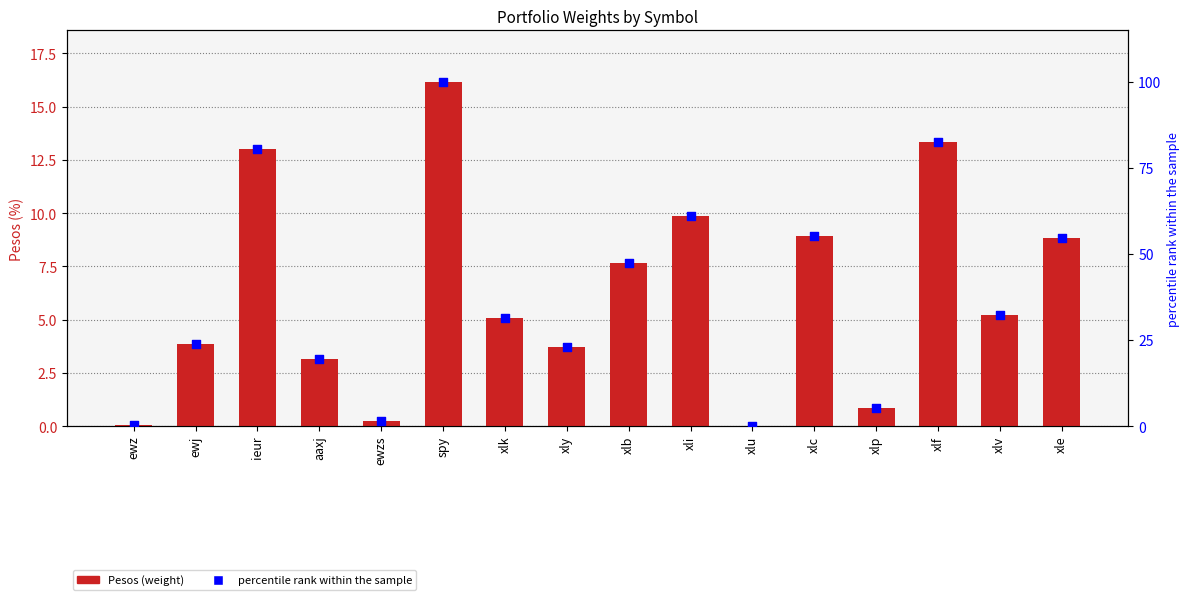

Which series has the widest spread of Y values?

percentile rank within the sample